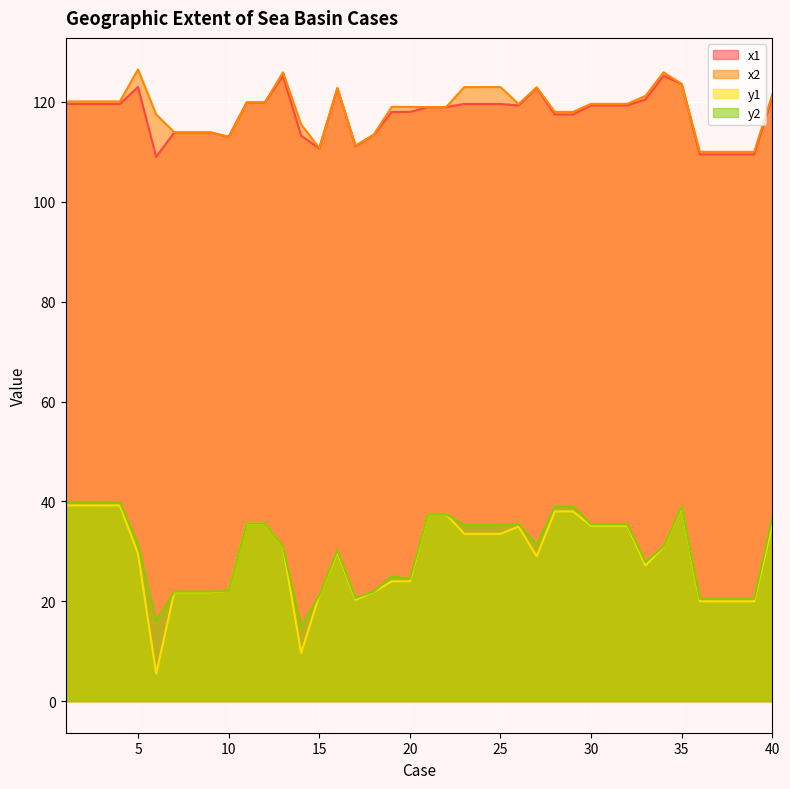

Rank the categories by y2 value from highest to lowest.

1, 2, 3, 4, 28, 29, 35, 21, 22, 40, 11, 12, 26, 30, 31, 32, 23, 24, 25, 5, 27, 13, 34, 16, 33, 19, 20, 10, 7, 8, 9, 18, 15, 17, 36, 37, 38, 39, 6, 14